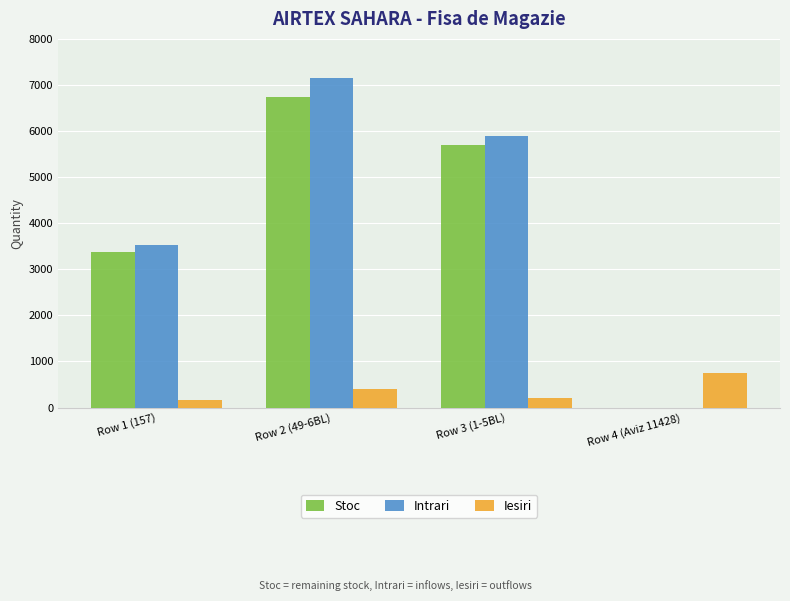

True or false: Iesiri has a value of 400 at Row 2 (49-6BL).

True